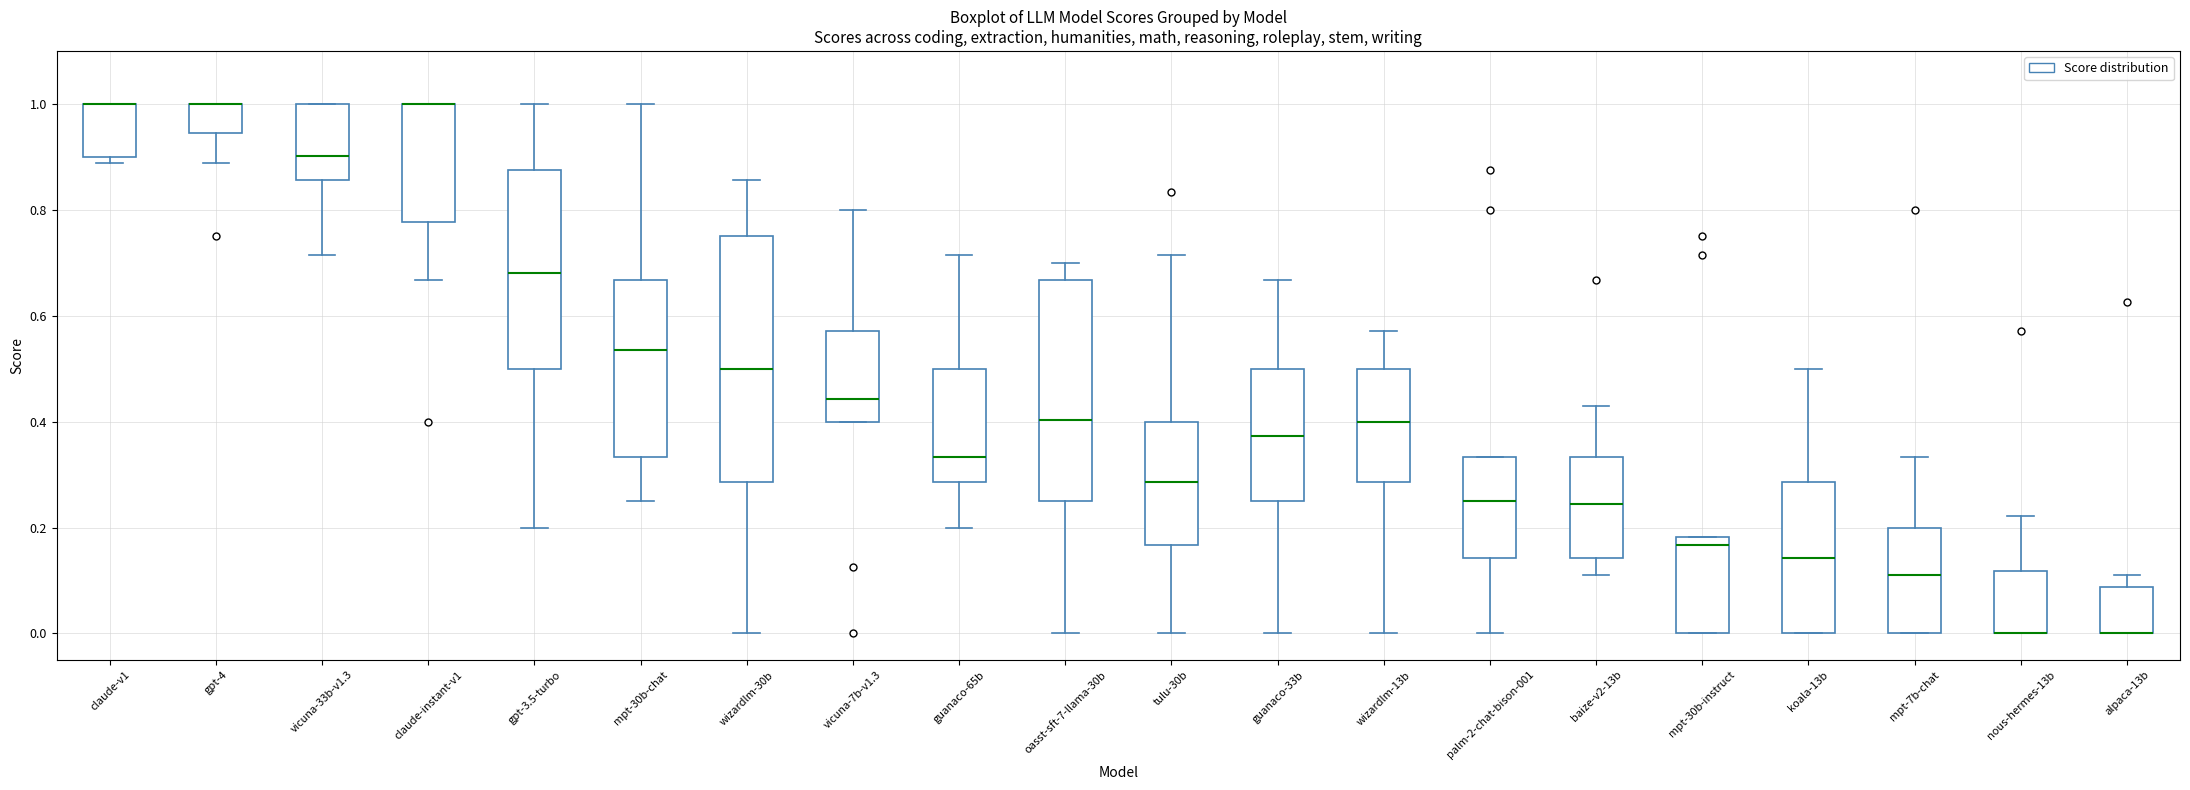

Where is the lower edge of the box for koala-13b on the y-axis? The values are not printed on the chart, so give them approximately, as read against the axis.

0.00